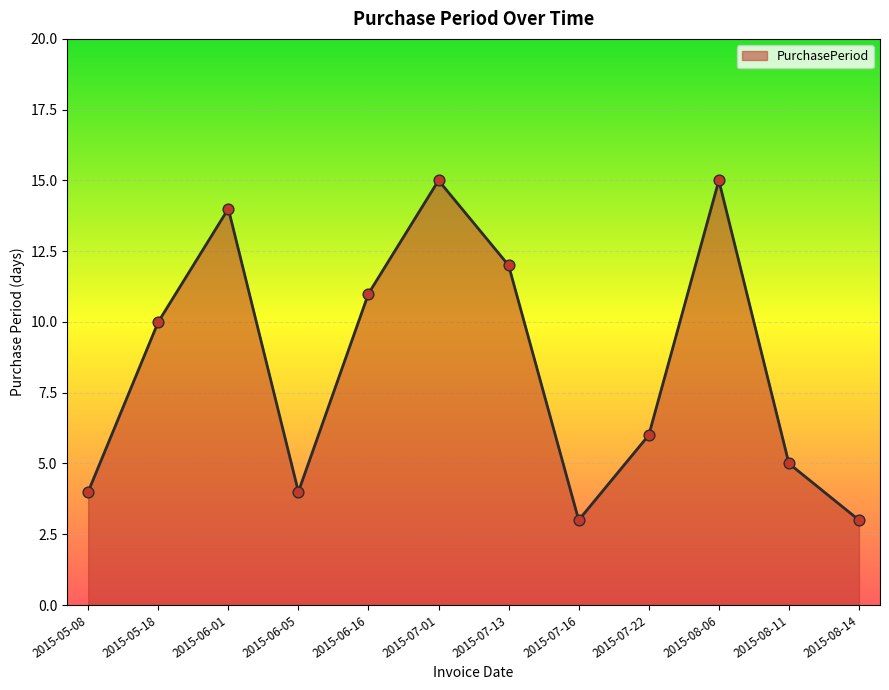

What is the change in value from 2015-06-05 to 2015-08-06?

+11